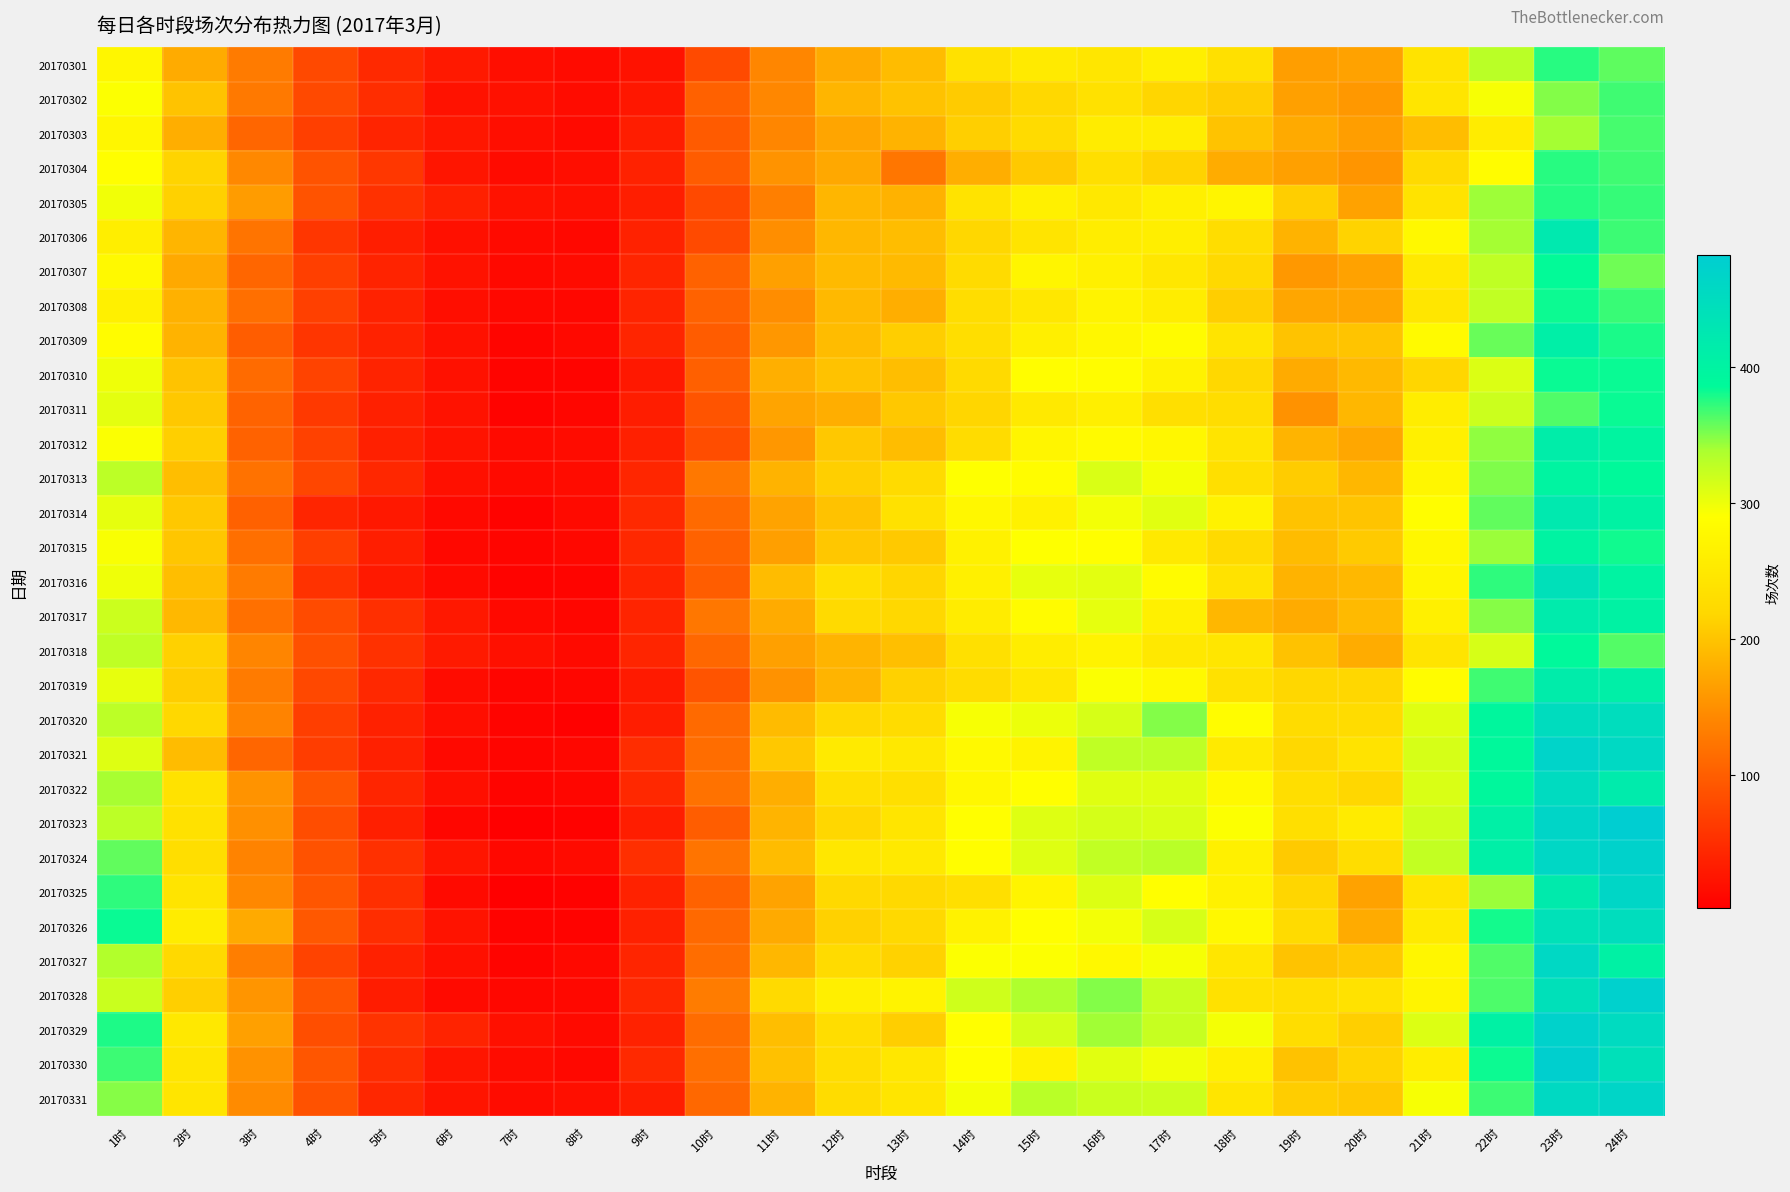

Between 1时 and 22时, which is larger?

22时